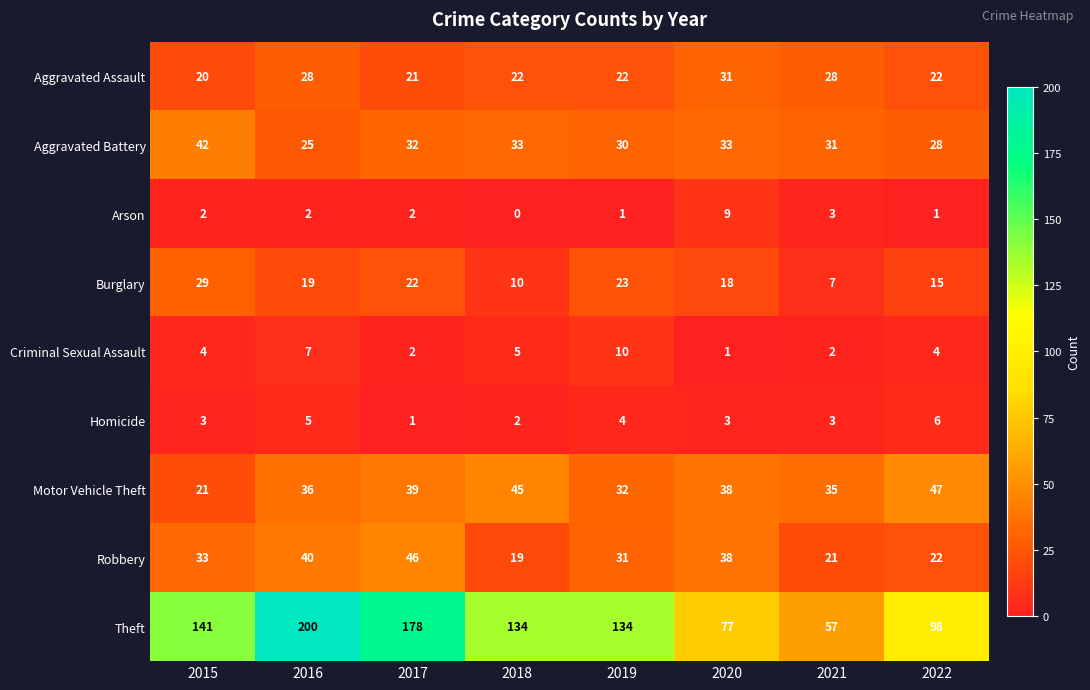

What is the total value across all series at 2017?

343